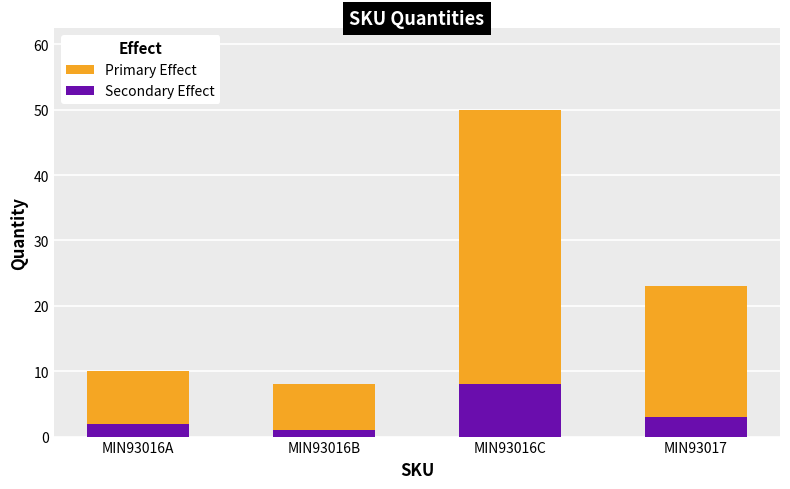

What is the highest value of the Secondary Effect series?

8